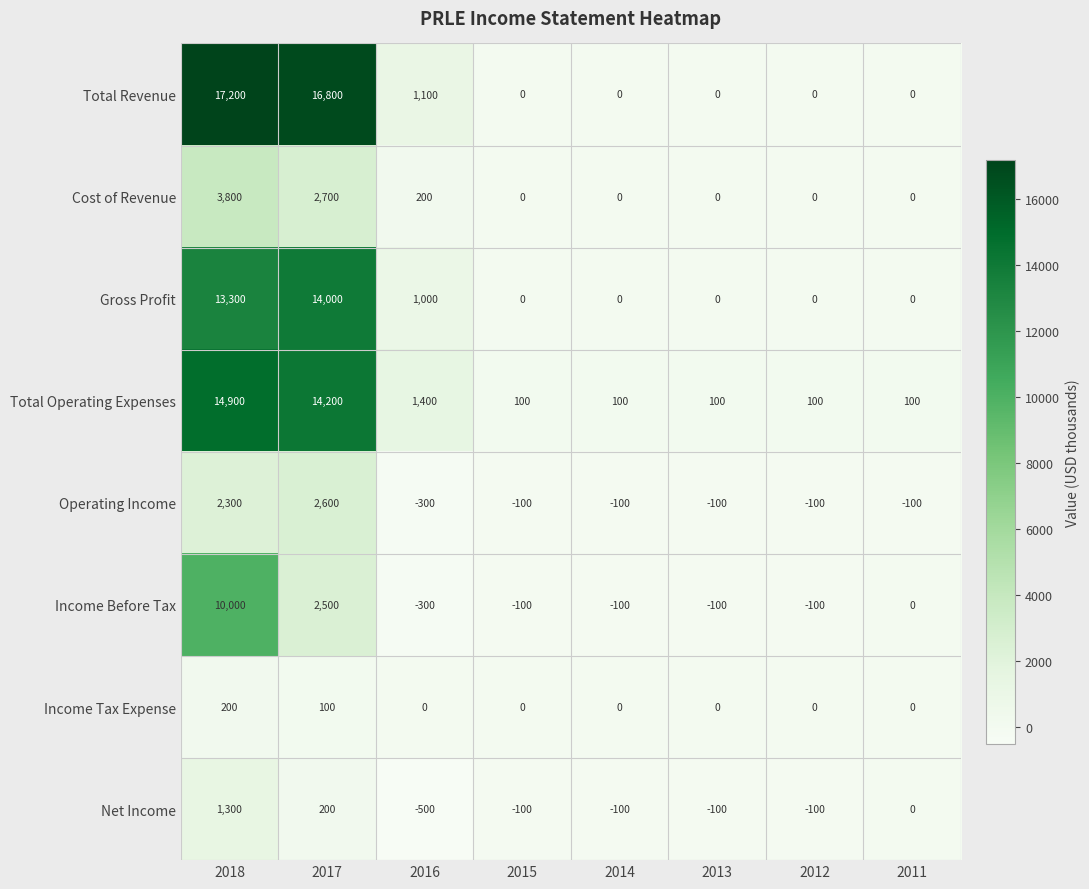

Is it true that Total Operating Expenses equals 22796 at 2018?

False